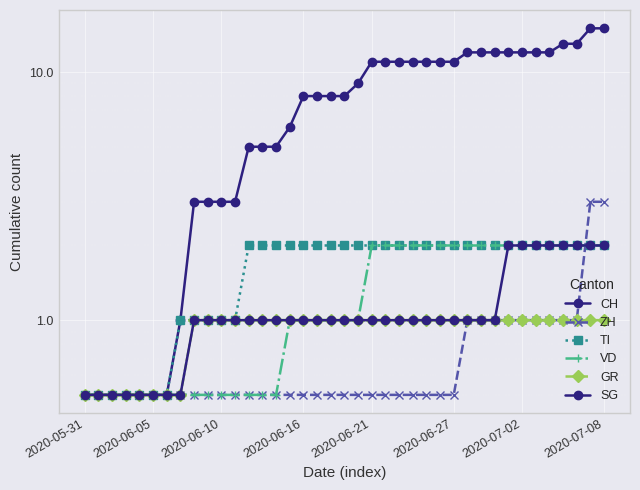

True or false: CH and VD intersect in this chart.

False